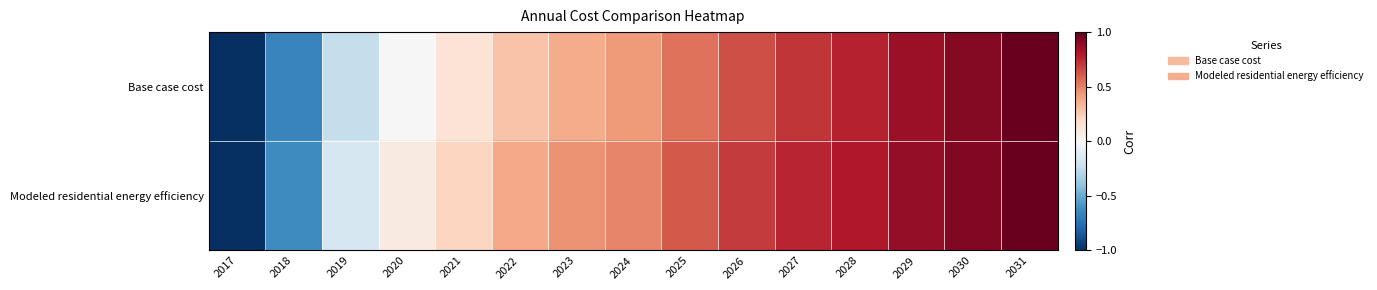

What is the total value across all series at 2022?

0.7